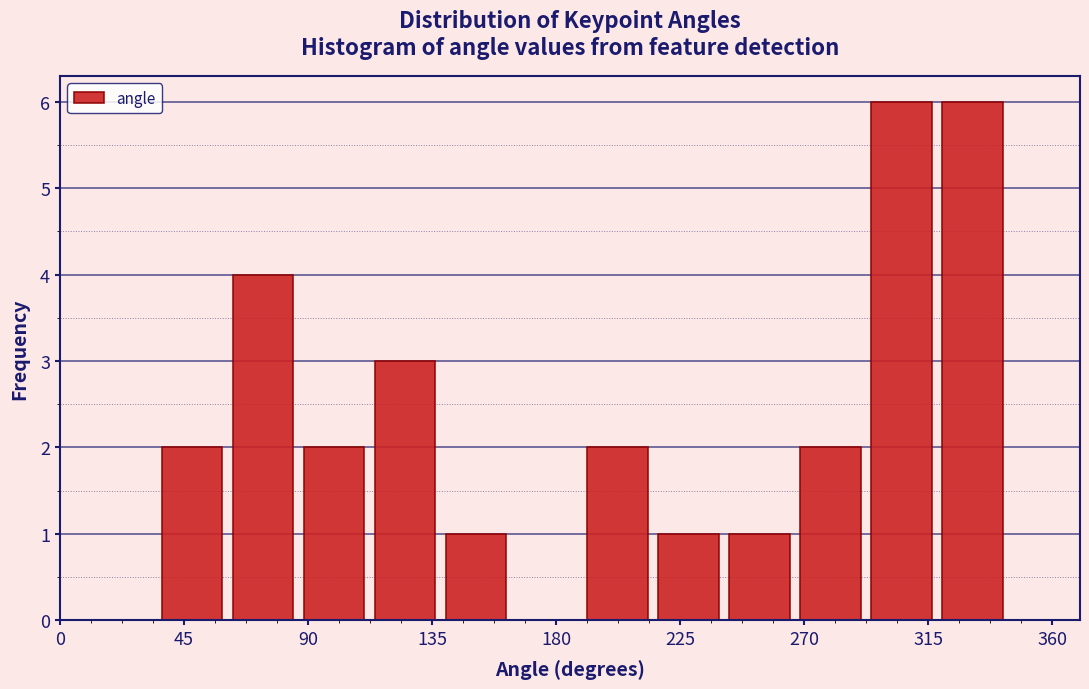

Reading left to right, list every bar in this chart as the range it spans on the x-axis followed by its height. Neither the bar edges nor the heights are printed on the chart, so give them approximately, as read against the axes.

35 to 60: 2
60 to 85: 4
85 to 110: 2
110 to 140: 3
140 to 165: 1
165 to 190: 0
190 to 215: 2
215 to 240: 1
240 to 265: 1
265 to 290: 2
290 to 320: 6
320 to 345: 6